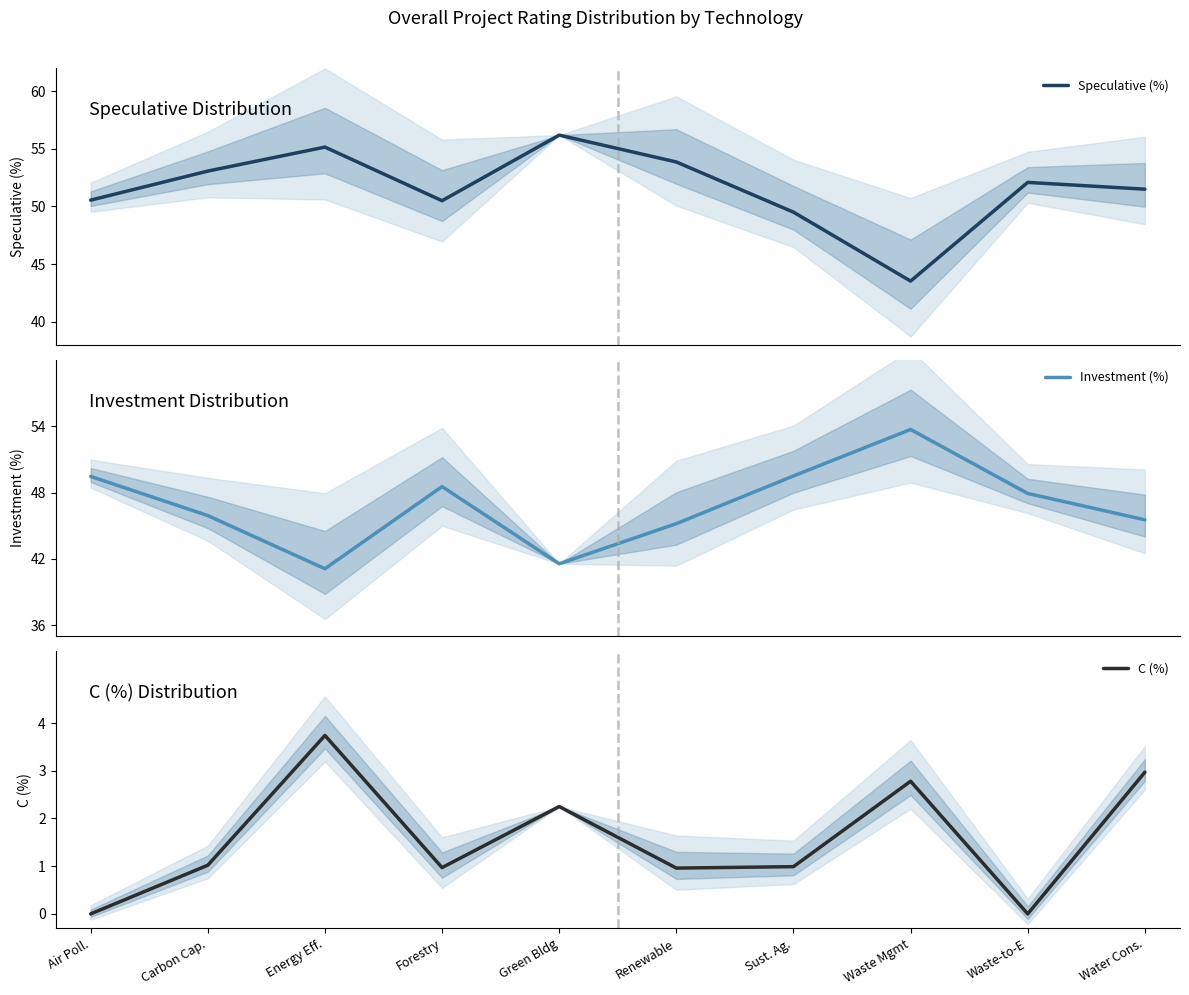

Which series changed the most between Energy Eff. and Waste Mgmt?

Investment (%)